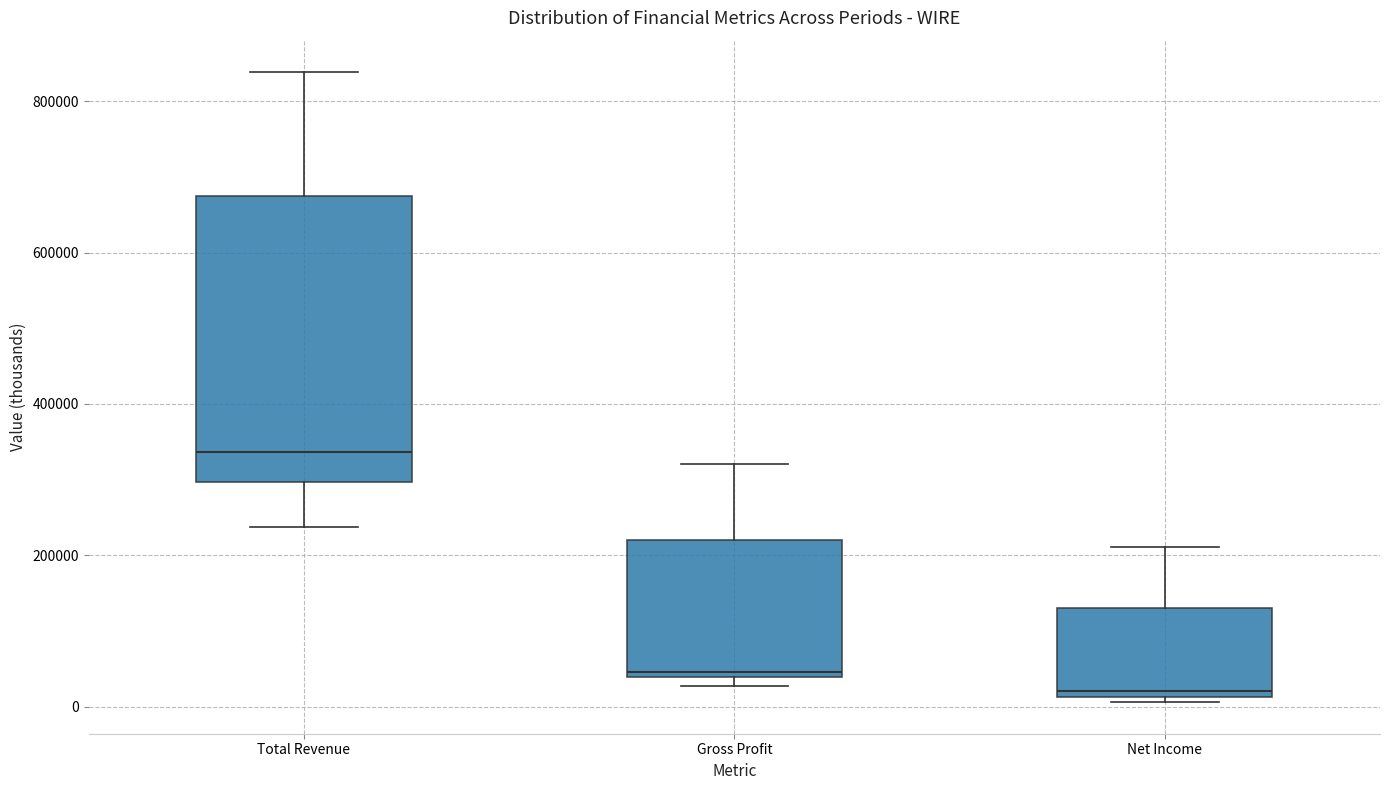

Which box's median line is the highest?

Total Revenue